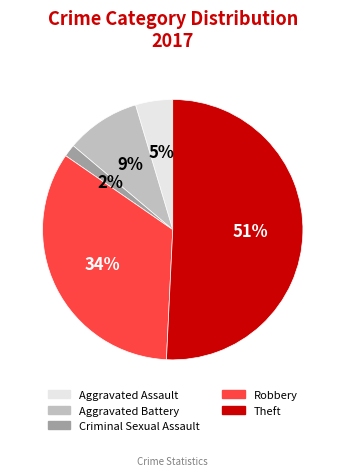

Do Theft and Robbery together represent more than half of the pie?

Yes